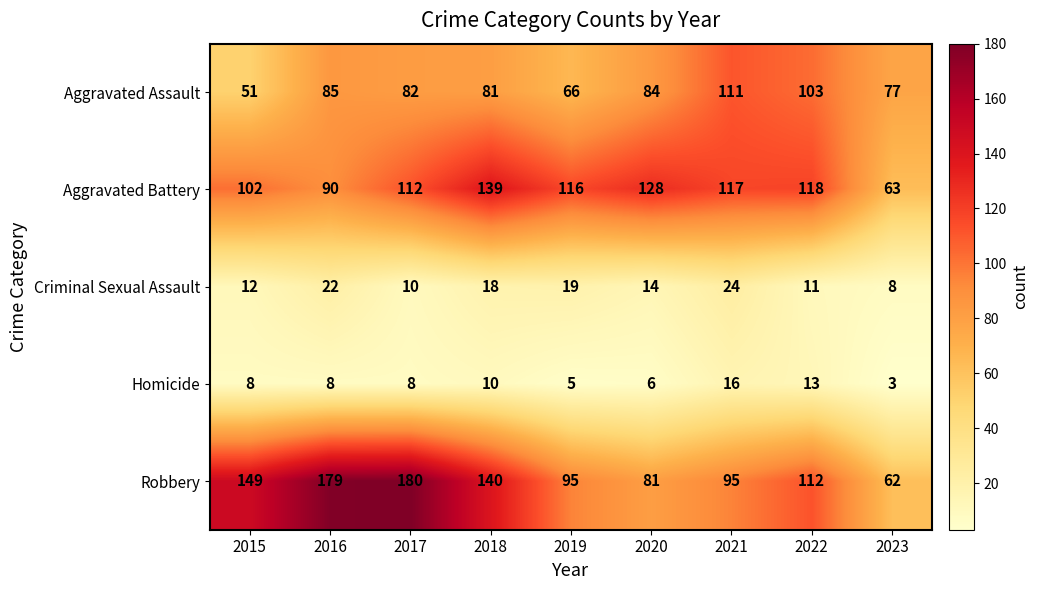

List the series in order of their peak value, highest first.

Robbery, Aggravated Battery, Aggravated Assault, Criminal Sexual Assault, Homicide